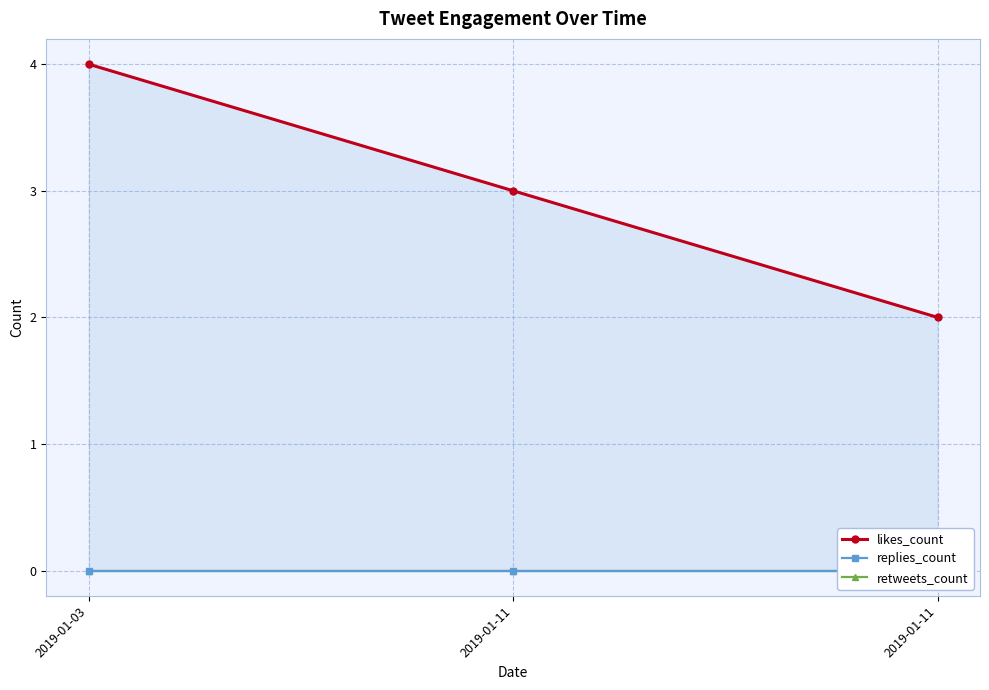

Does the chart have visible grid lines?

Yes